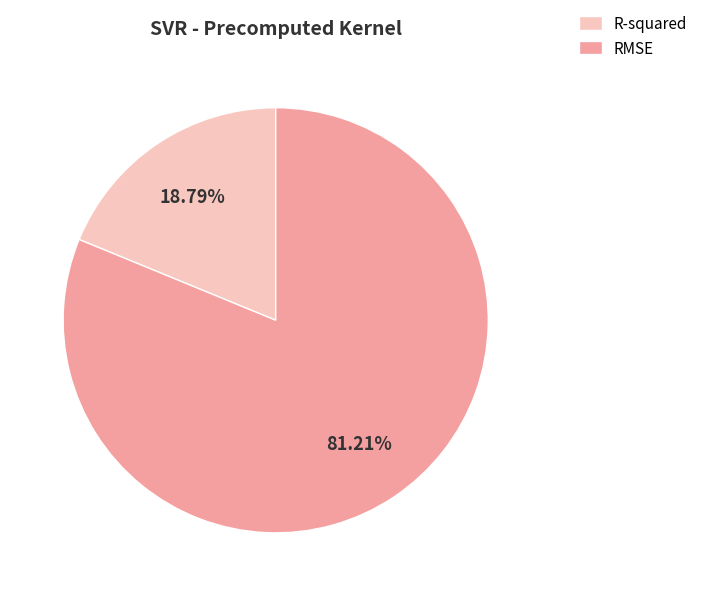

Rank the categories by value from lowest to highest.

R-squared, RMSE